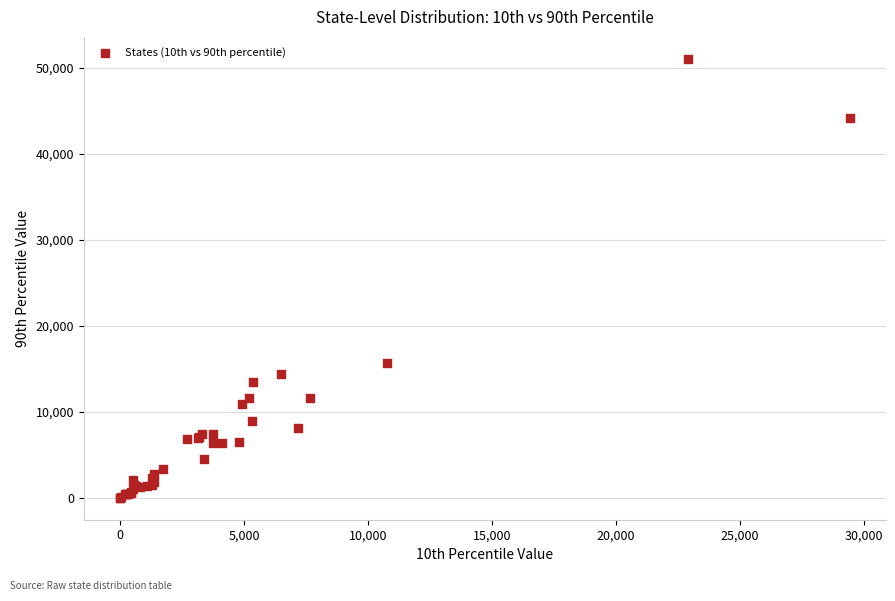

What Y value in the scatter plot is closest to 25531?

15727